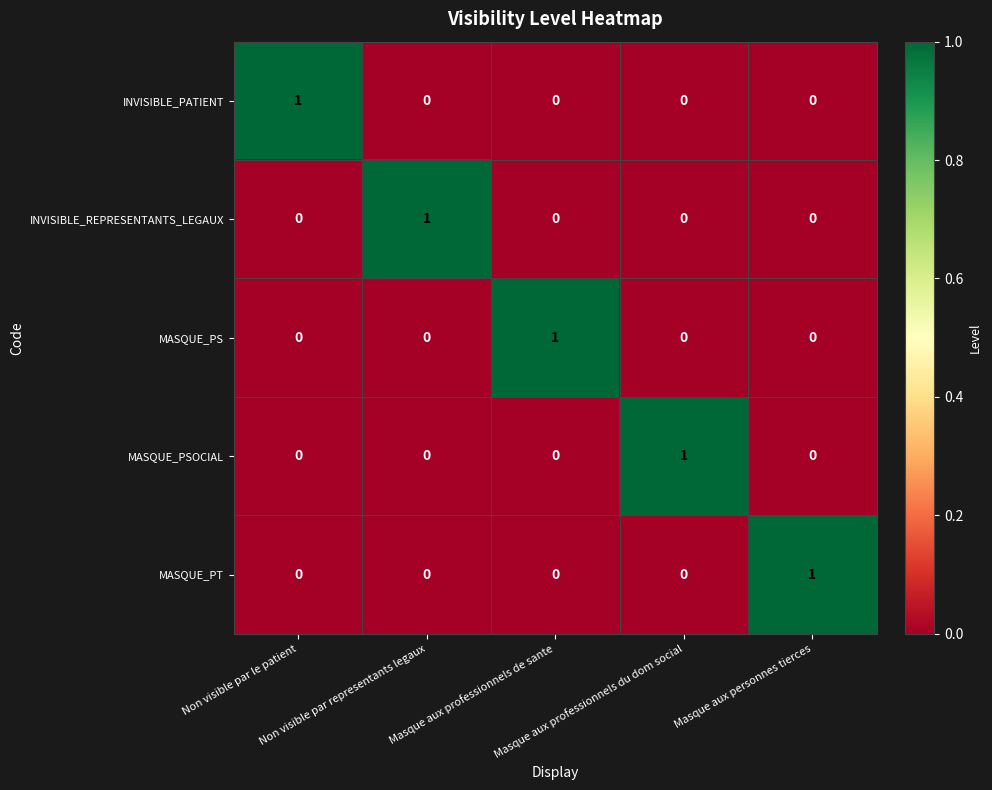

How many MASQUE_PSOCIAL values are between 0 and 1?

5